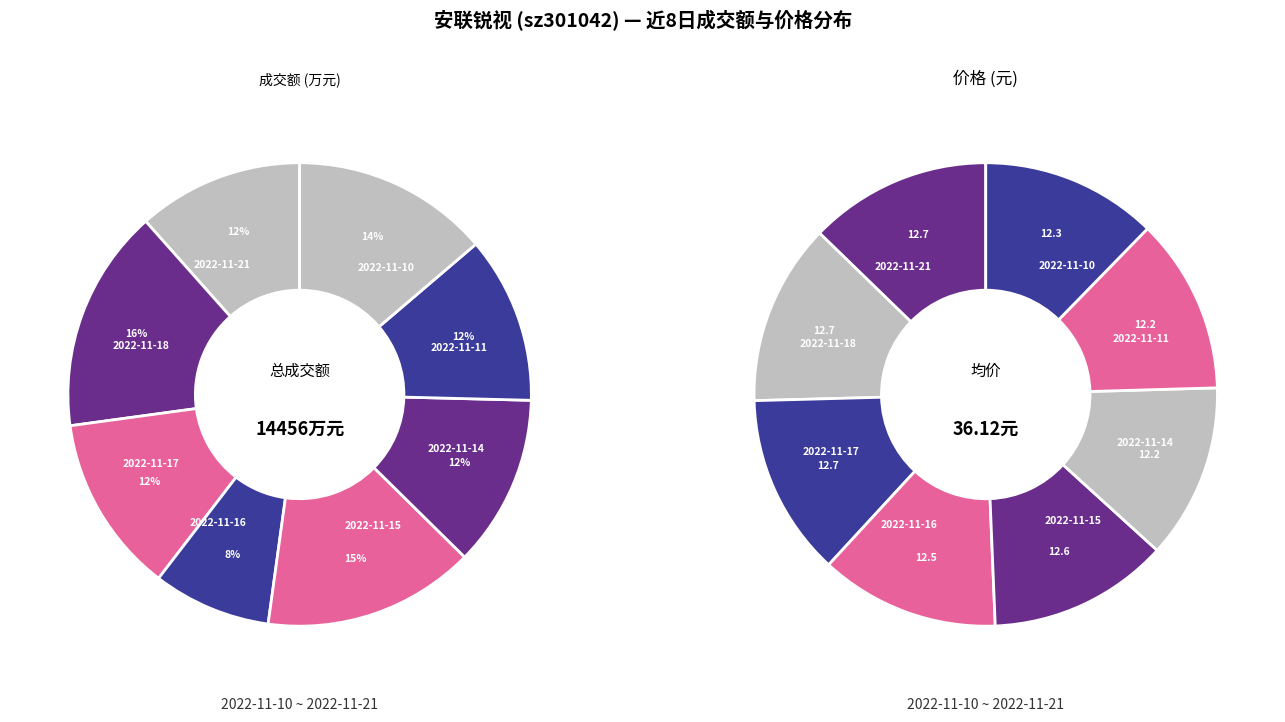

Does 2022-11-21 account for over 50% of the chart?

No